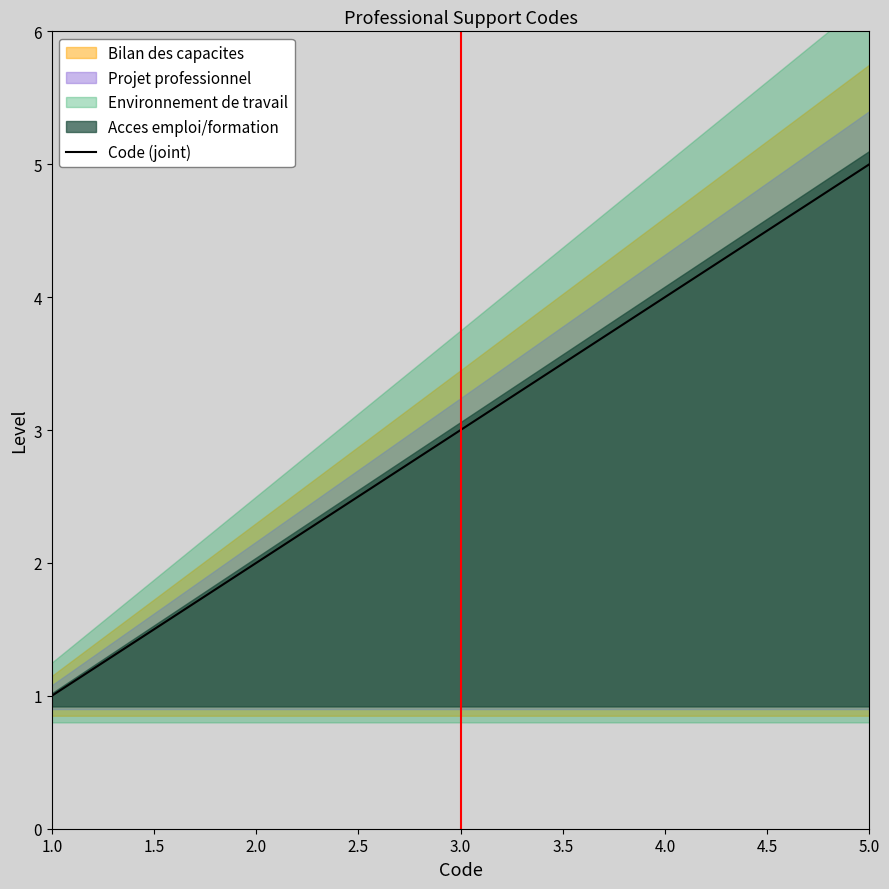

What is the label of the 5th point from the right?

1.0